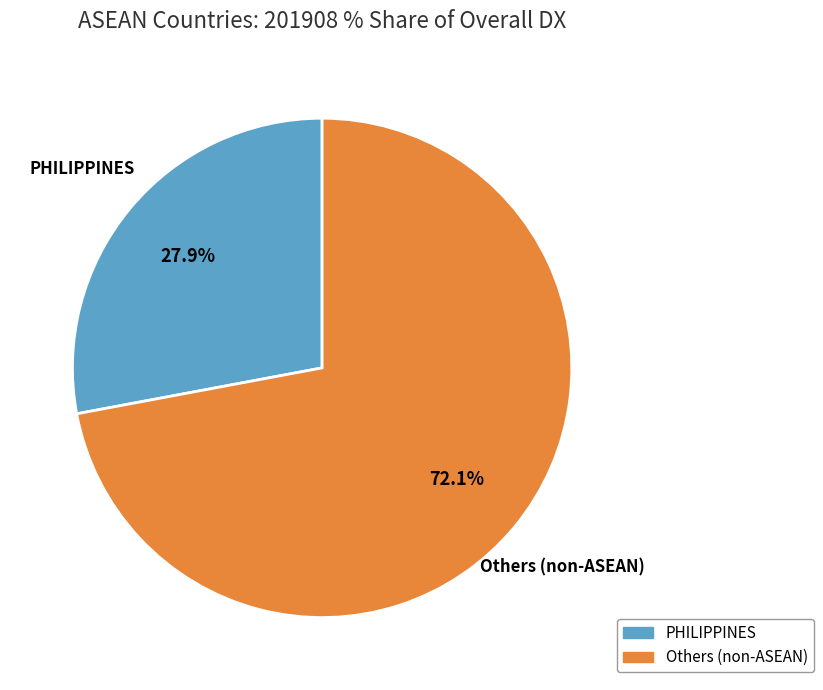

To the nearest percent, what is the average slice percentage?

50%